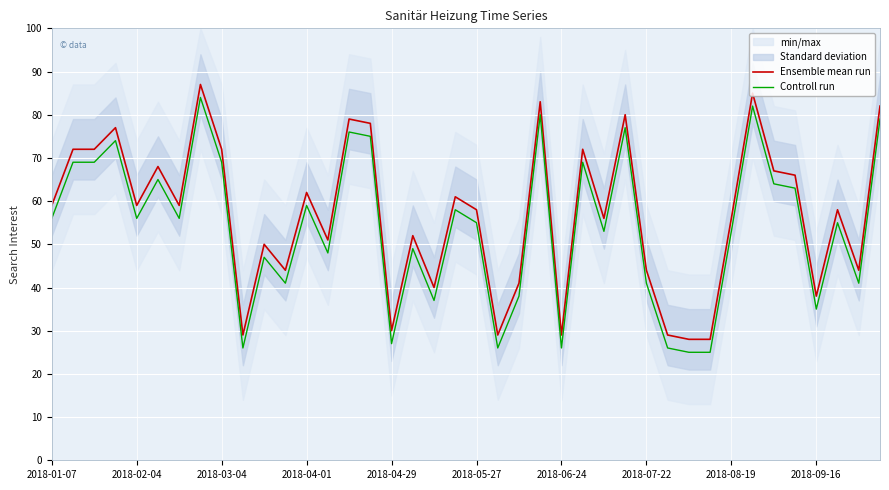

How many lines are shown in the chart?

2